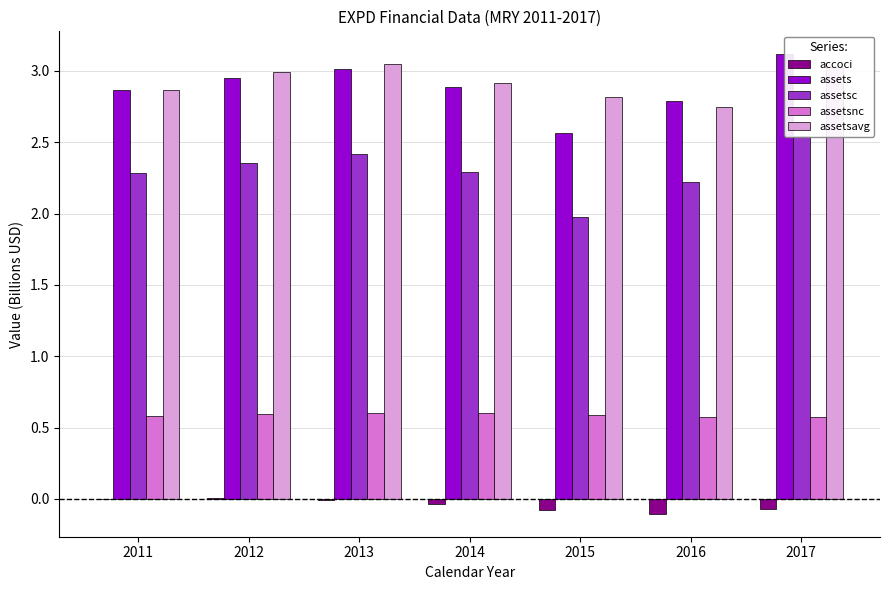

Which has a higher value, 2013 or 2016?

2013